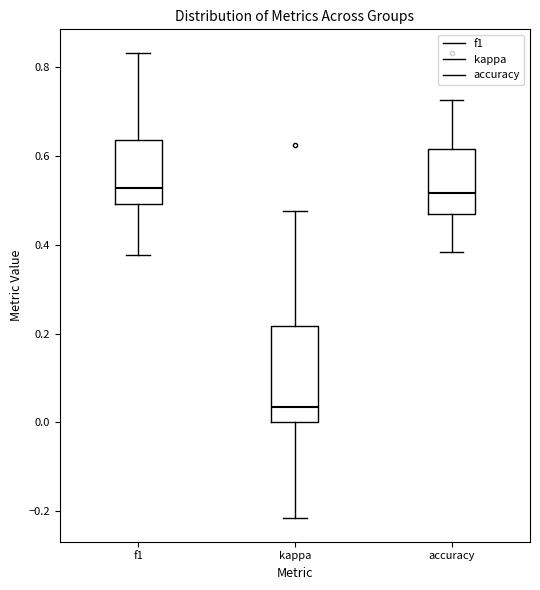

Reading left to right, transcribe this box plot: for each box, give where its median line is, the range the box spans, and where its two whiskers end, as read against the y-axis. The values are not printed on the chart, so give them approximately, as read against the axis.

f1: median 0.52, box 0.50 to 0.64, whiskers 0.38 to 0.84
kappa: median 0.04, box 0.00 to 0.22, whiskers -0.22 to 0.48
accuracy: median 0.52, box 0.48 to 0.62, whiskers 0.38 to 0.72